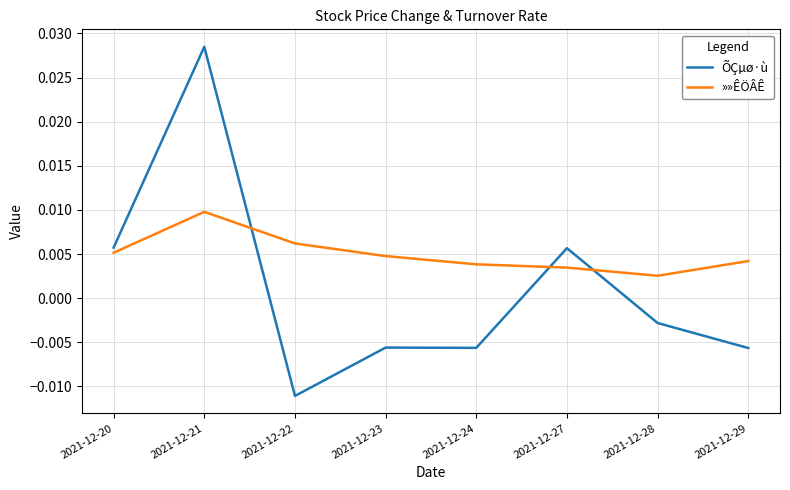

Rank the series by their maximum value, from lowest to highest.

»»ÊÖÂÊ, ÕÇµø·ù